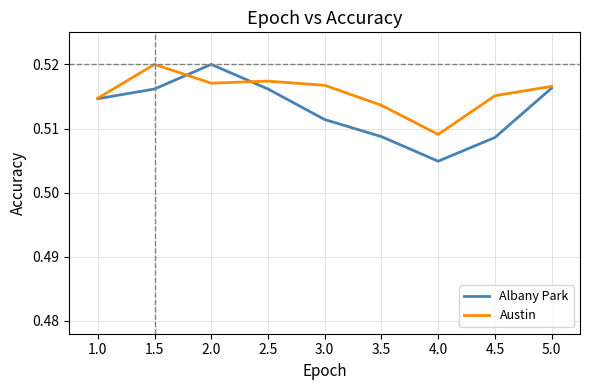

Which series has the largest total across all categories?

Austin